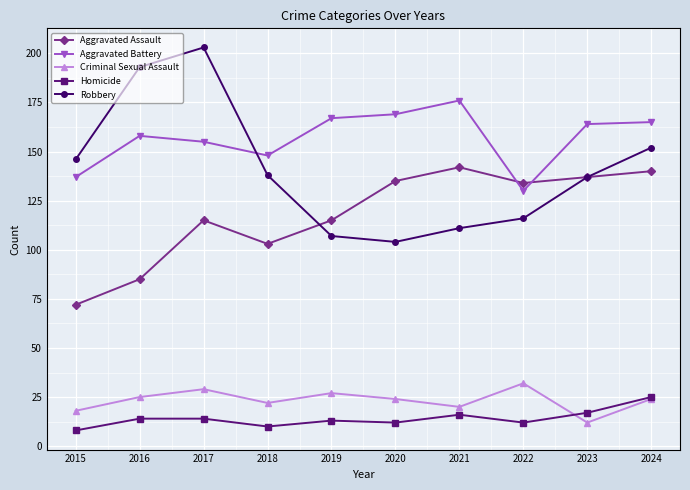

Which series has the largest total across all categories?

Aggravated Battery